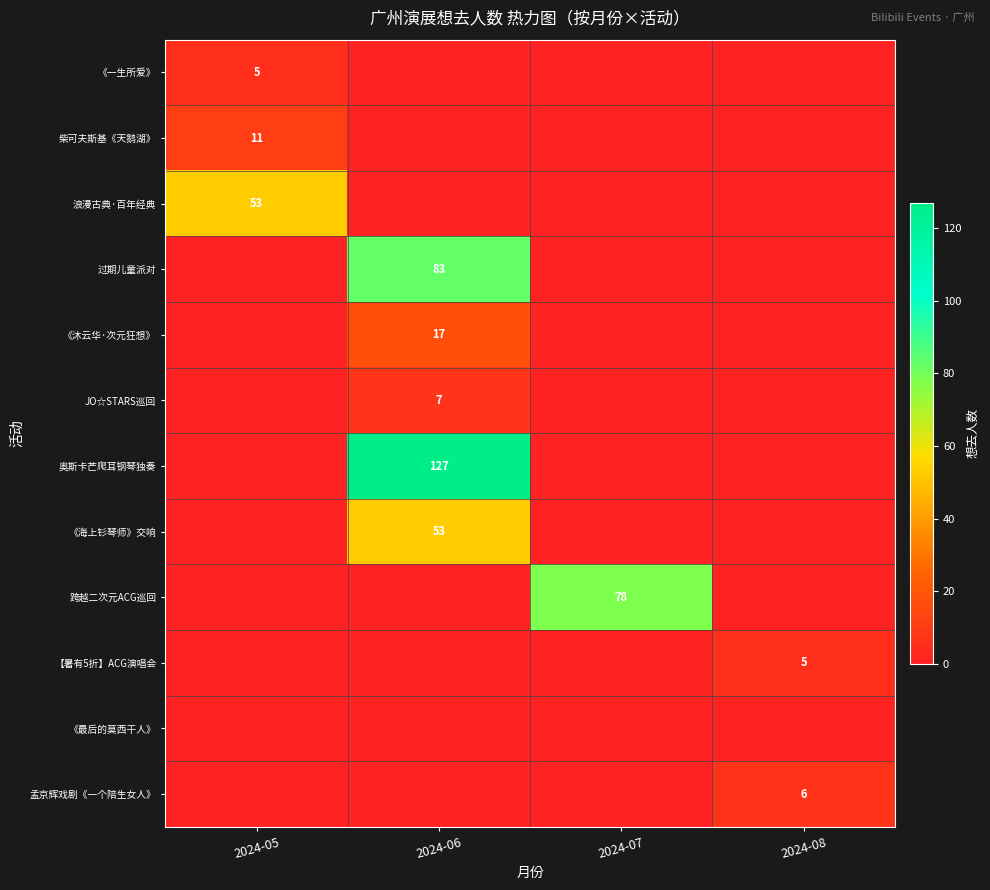

The 孟京辉戏剧《一个陪生女人》 series shows 6 at 2024-08. True or false?

True